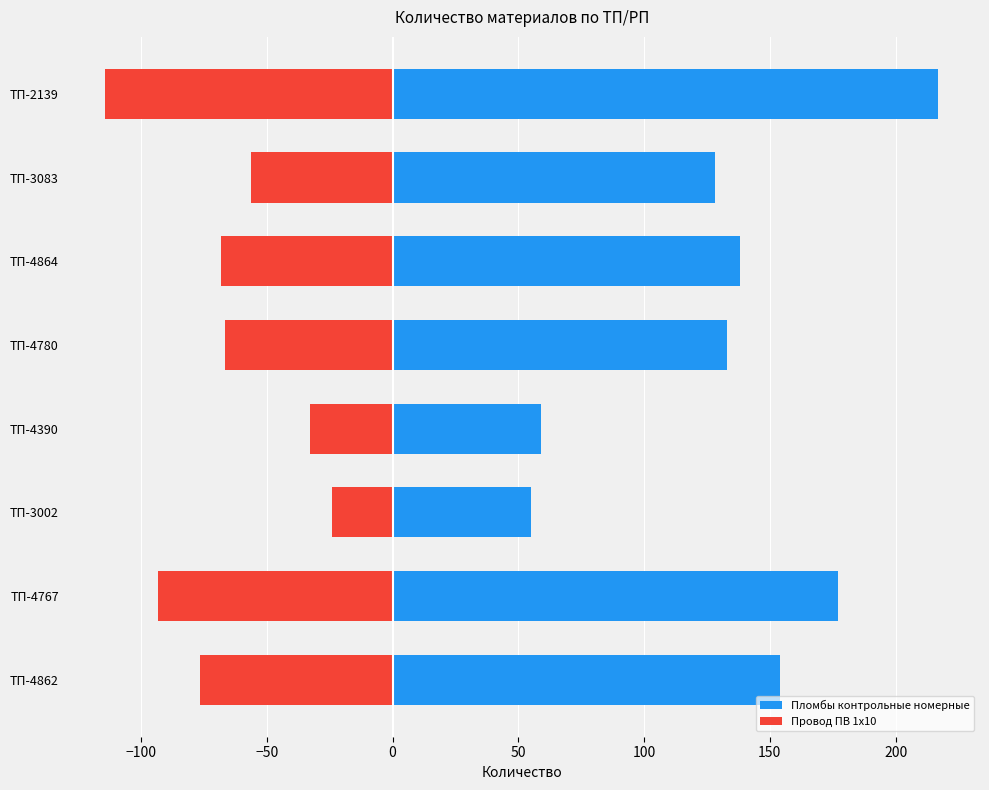

Reading left to right, extract all data points from this chart.

Пломбы контрольные номерные: 217.0	128.0	138.0	133.0	59.0	55.0	177.0	154.0
Провод ПВ 1х10: -114.2	-56.4	-68.4	-66.6	-32.9	-23.9	-93.1	-76.7